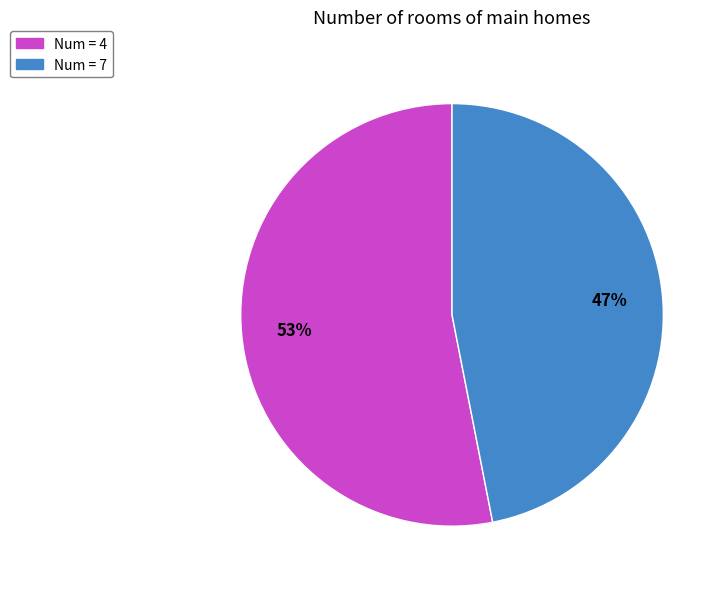

Which slice is the smallest?

Num = 7